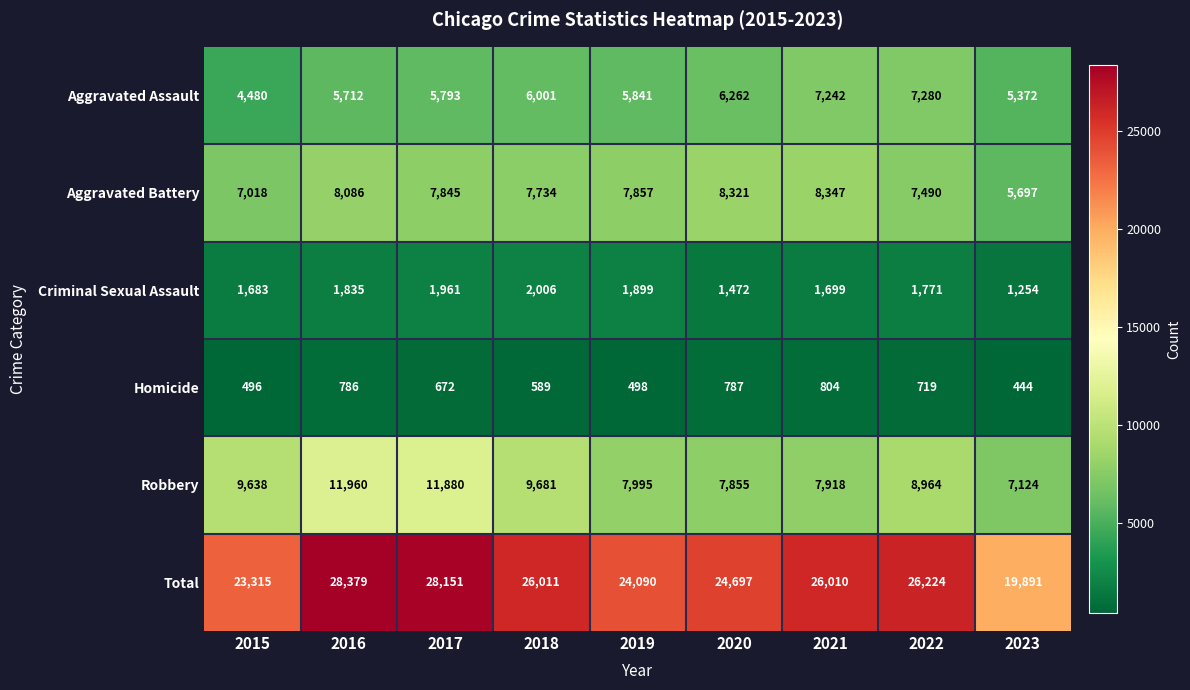

How many data points in Criminal Sexual Assault are less than 1771?

4